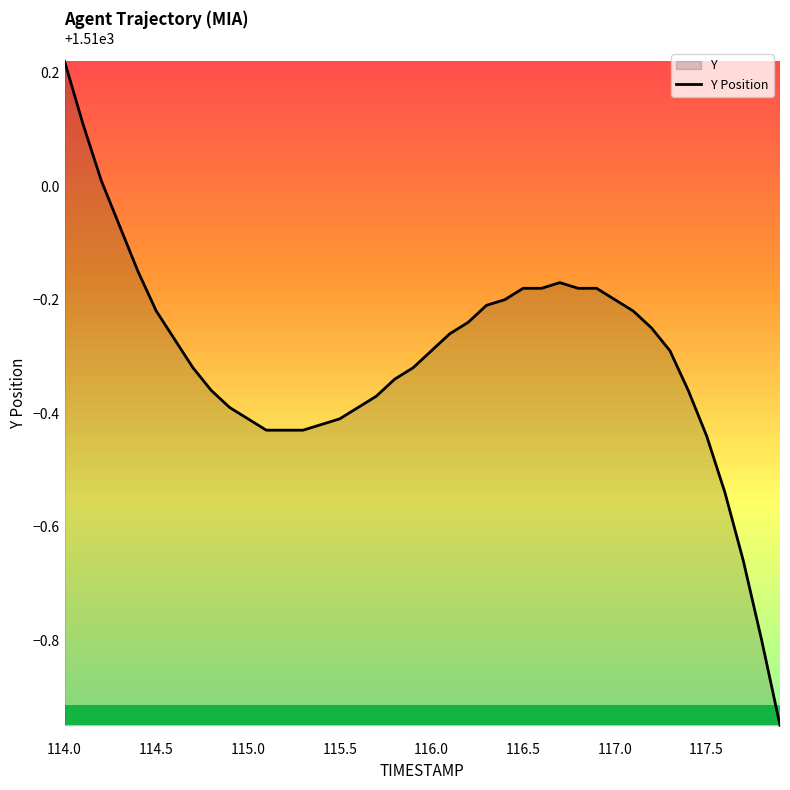

Is it true that the value at 116.0 is 2018.6?

False